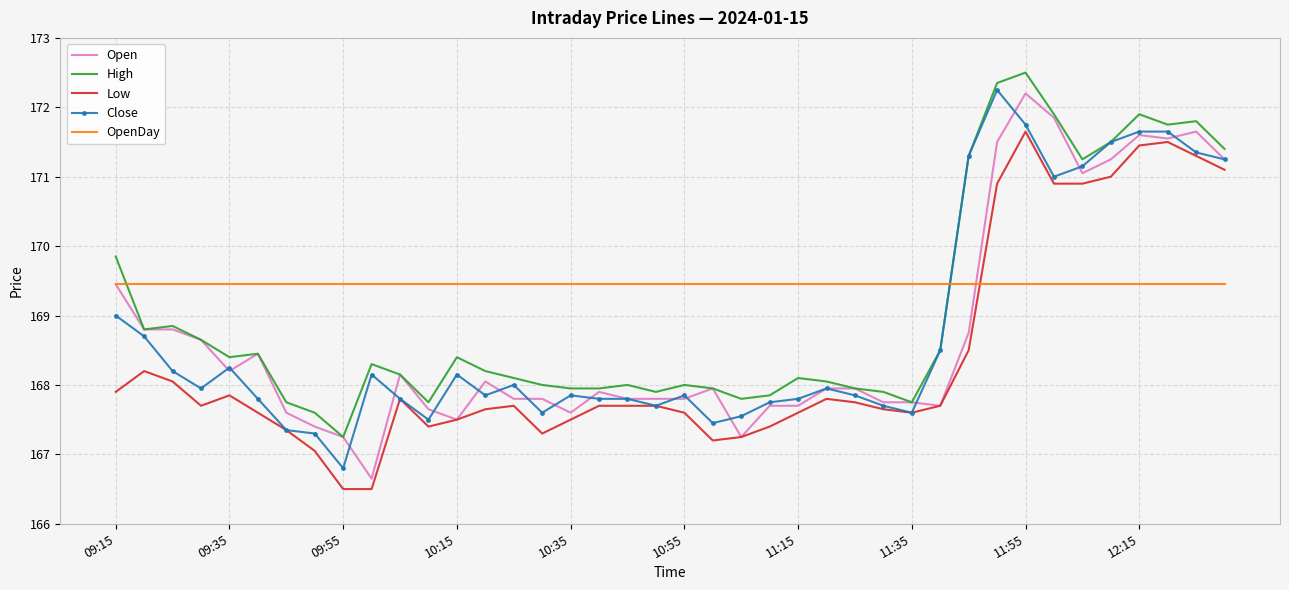

What is the maximum value shown in the chart?

172.5